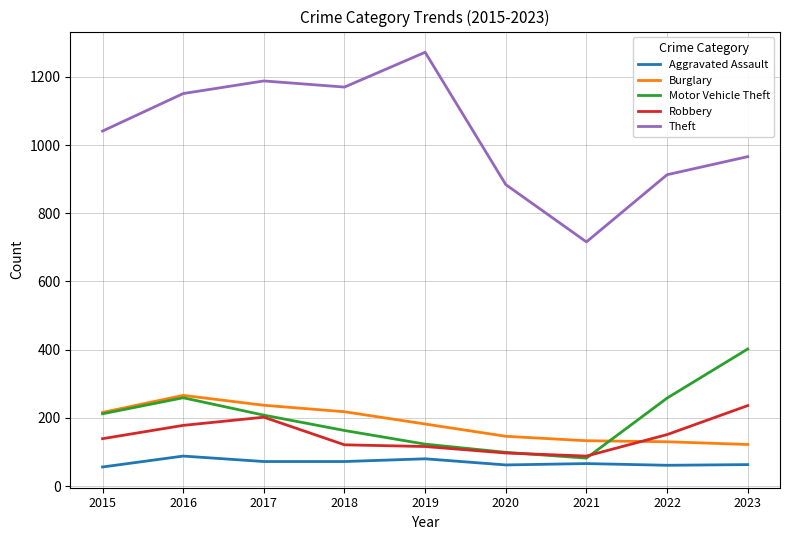

What is the total value across all series at 2020?

1288